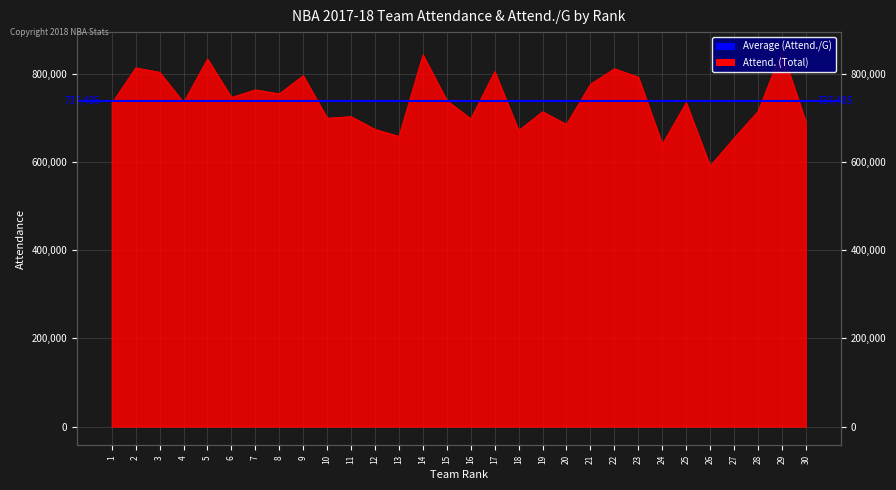

Which has a higher value, 28 or 1?

1